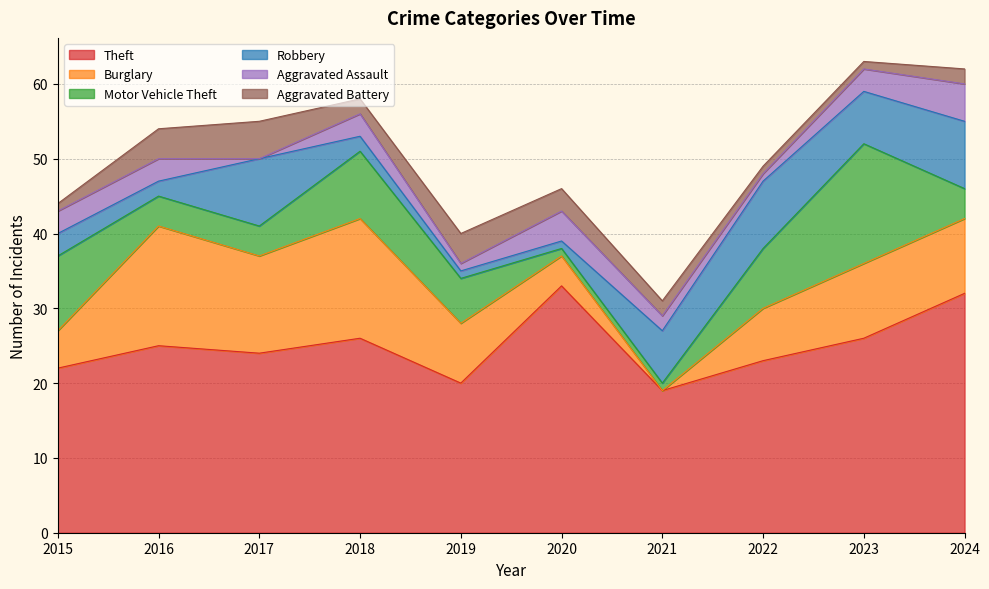

Count the number of data series in this chart.

6